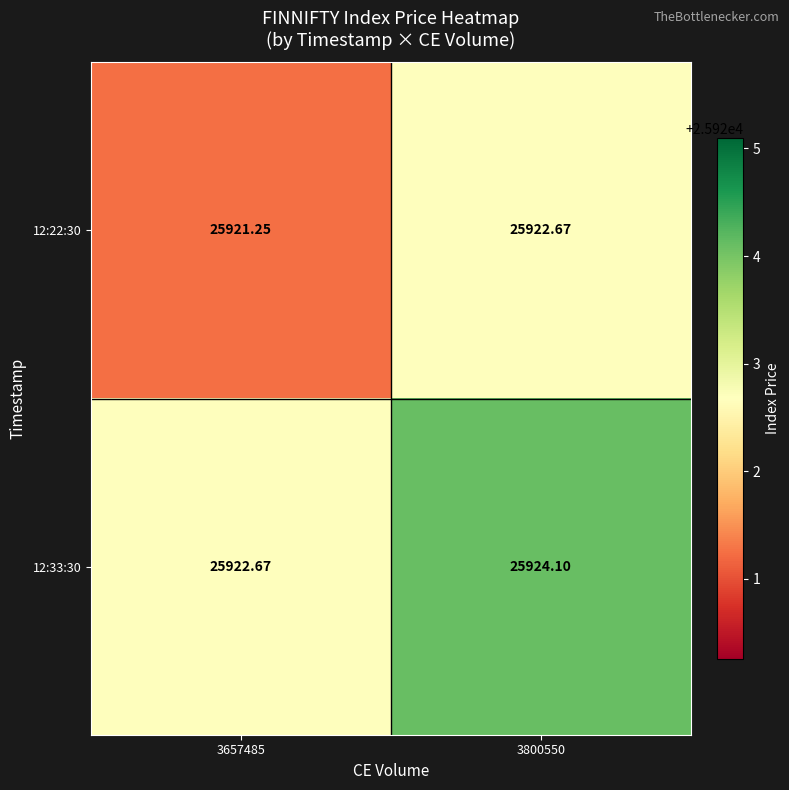

Is the value of 12:22:30 at 3657485 greater than the value of 12:33:30 at 3800550?

No